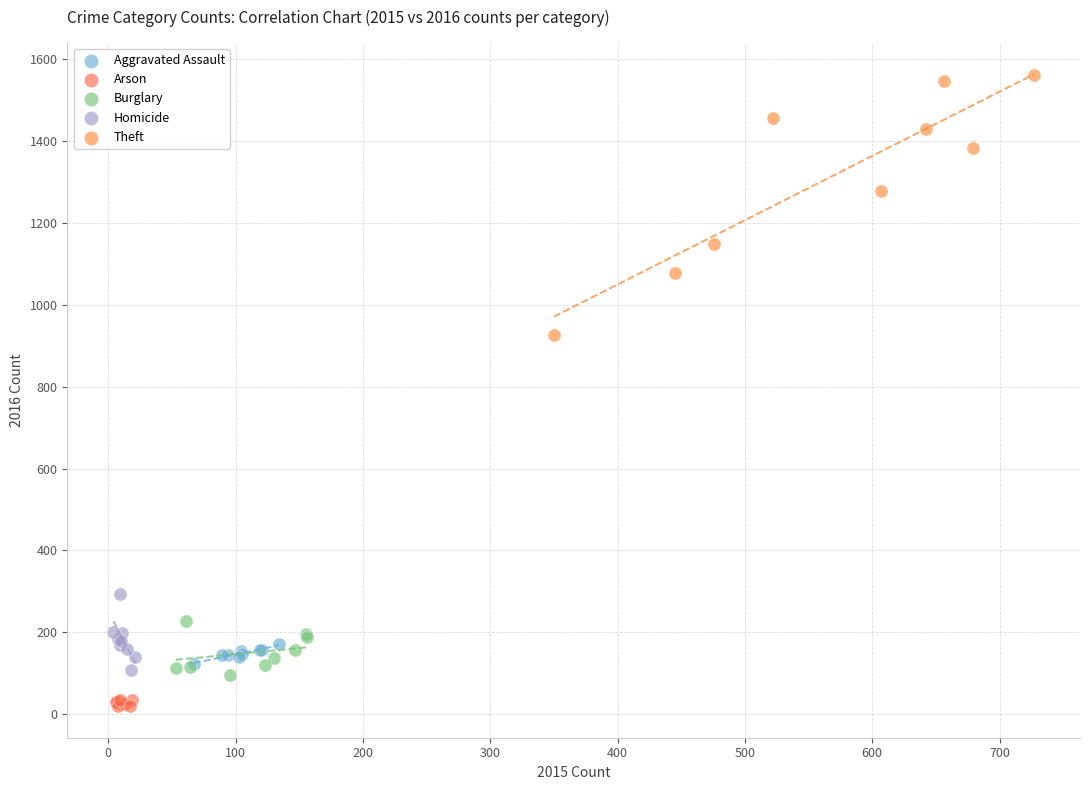

Which series has the widest spread of Y values?

Theft